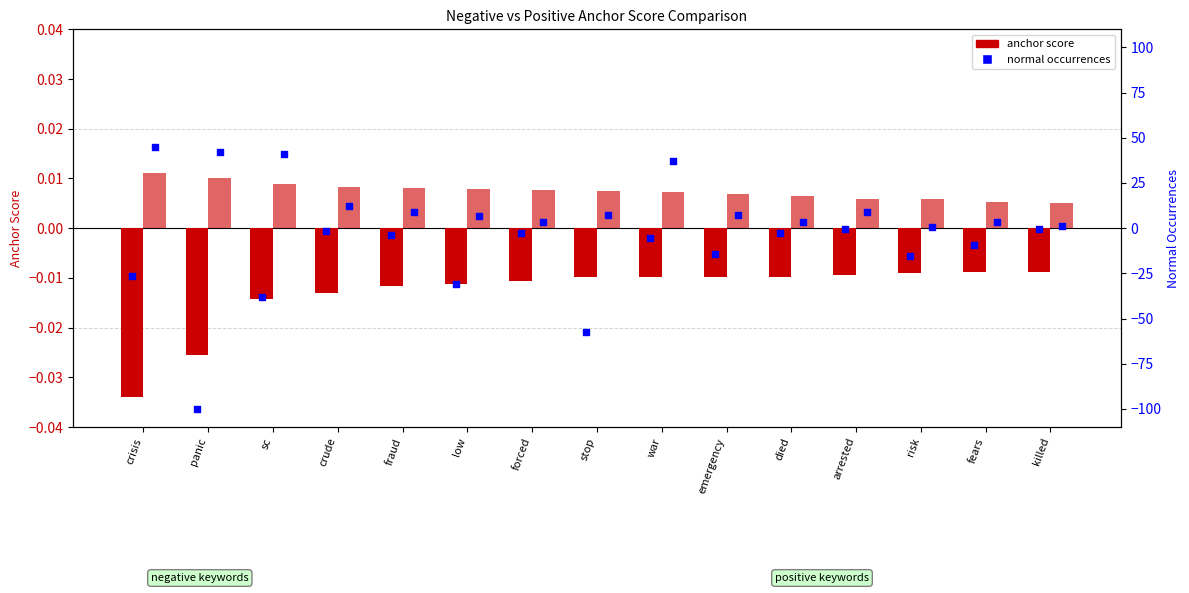

At which category is the sum across all series the highest?

war